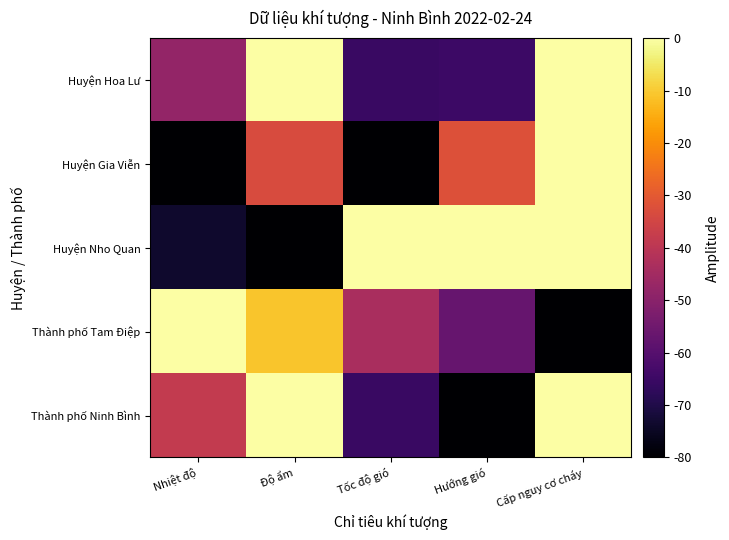

Reading left to right, list all the values displayed in this chart.

Thành phố Ninh Bình: Nhiệt độ=-38.4	Độ ẩm=0.0	Tốc độ gió=-65.5	Hướng gió=-80.0	Cấp nguy cơ cháy=0.0
Thành phố Tam Điệp: Nhiệt độ=0.0	Độ ẩm=-10.8	Tốc độ gió=-43.6	Hướng gió=-56.7	Cấp nguy cơ cháy=-80.0
Huyện Nho Quan: Nhiệt độ=-73.6	Độ ẩm=-80.0	Tốc độ gió=0.0	Hướng gió=0.0	Cấp nguy cơ cháy=0.0
Huyện Gia Viễn: Nhiệt độ=-80.0	Độ ẩm=-33.3	Tốc độ gió=-80.0	Hướng gió=-32.1	Cấp nguy cơ cháy=0.0
Huyện Hoa Lư: Nhiệt độ=-48.0	Độ ẩm=0.0	Tốc độ gió=-65.5	Hướng gió=-64.9	Cấp nguy cơ cháy=0.0